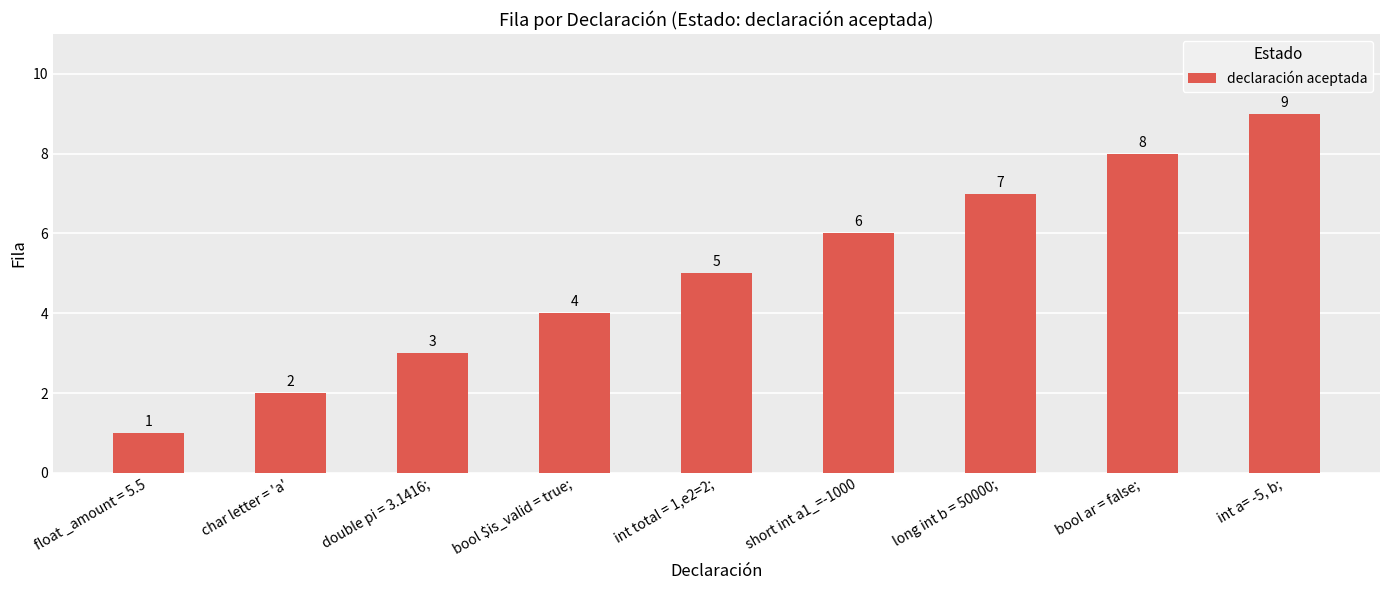

The chart shows a value of 3 at char letter = 'a'. True or false?

False